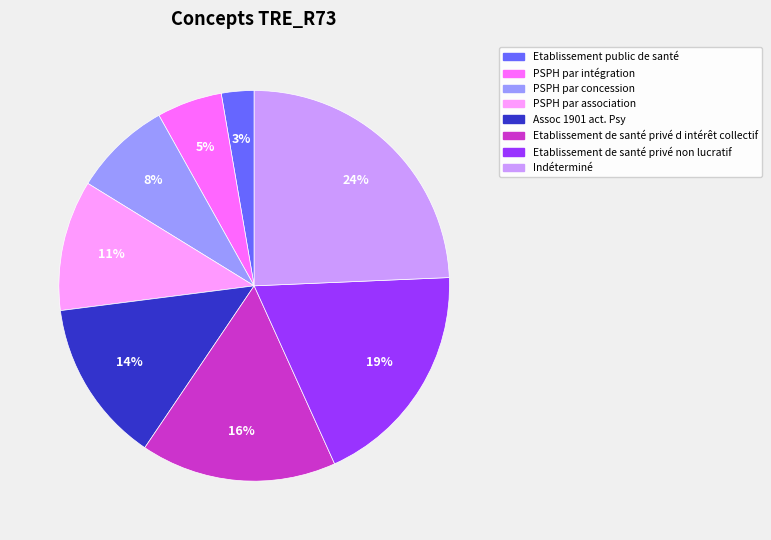

Is there a majority slice in this chart?

No